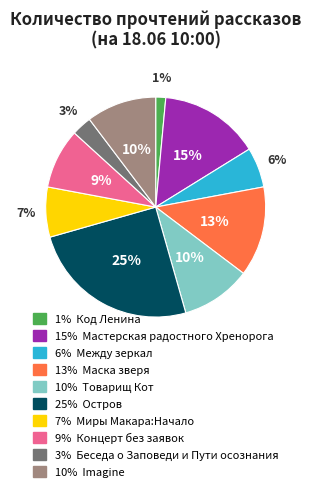

How many slices are in this pie chart?

10